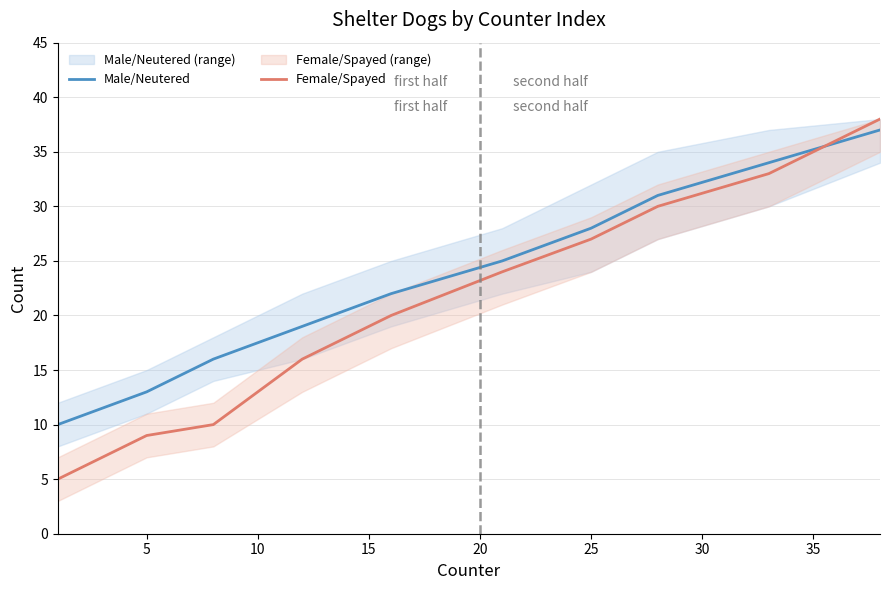

Reading left to right, list all the values displayed in this chart.

Male/Neutered: 10	13	16	19	22	25	28	31	34	37
Female/Spayed: 5	9	10	16	20	24	27	30	33	38